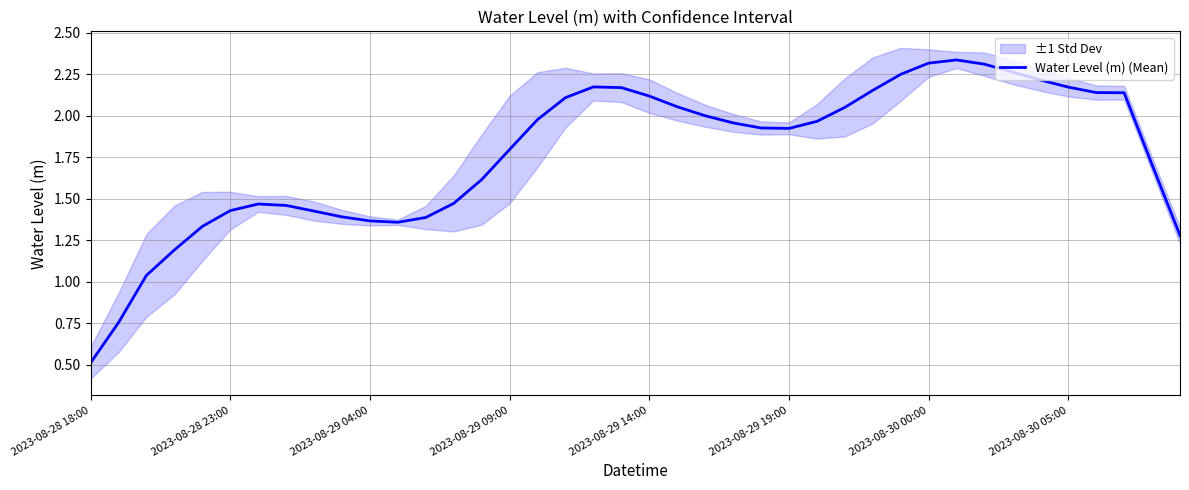

True or false: the data shows 1.0 at 38.

False